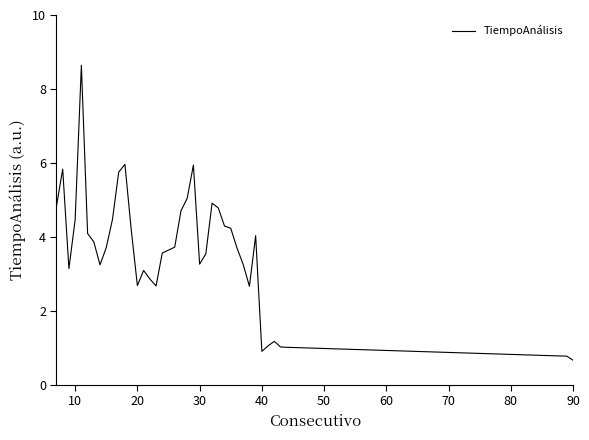

What is the maximum value shown in the chart?

8.6